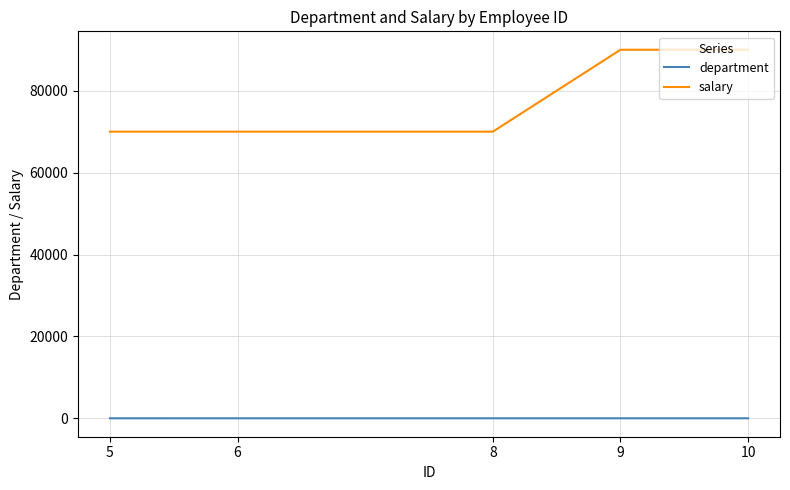

What is the approximate value of salary at 6, to the nearest 100?

70000